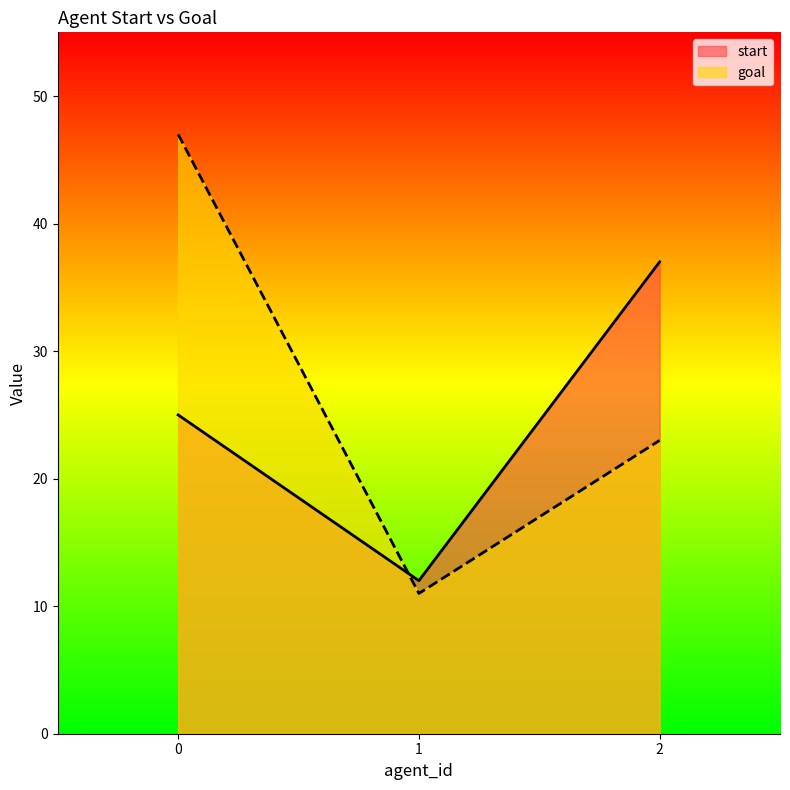

How many categories are shown in the chart?

3